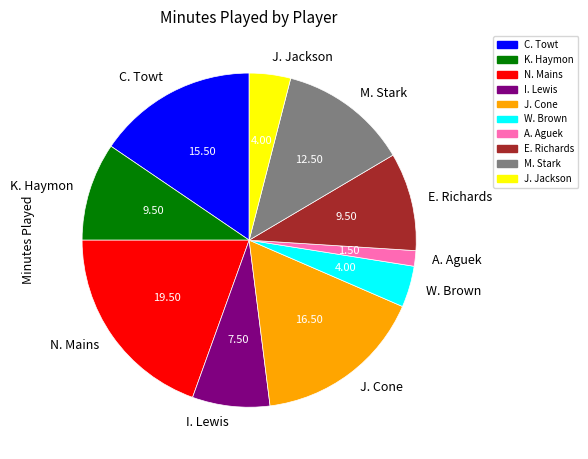

True or false: C. Towt accounts for 5% of the total.

False